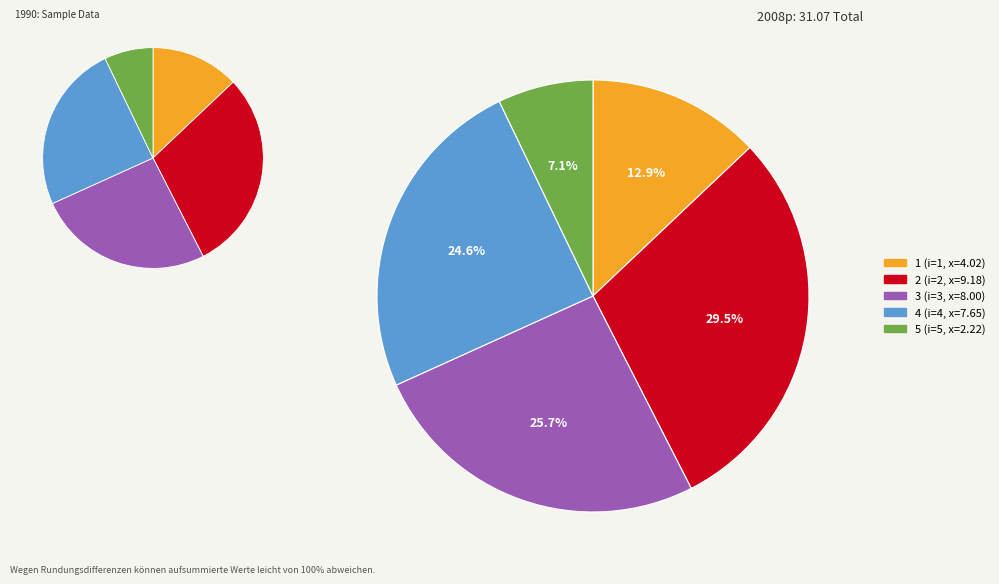

To the nearest percent, what is the average slice percentage?

20%